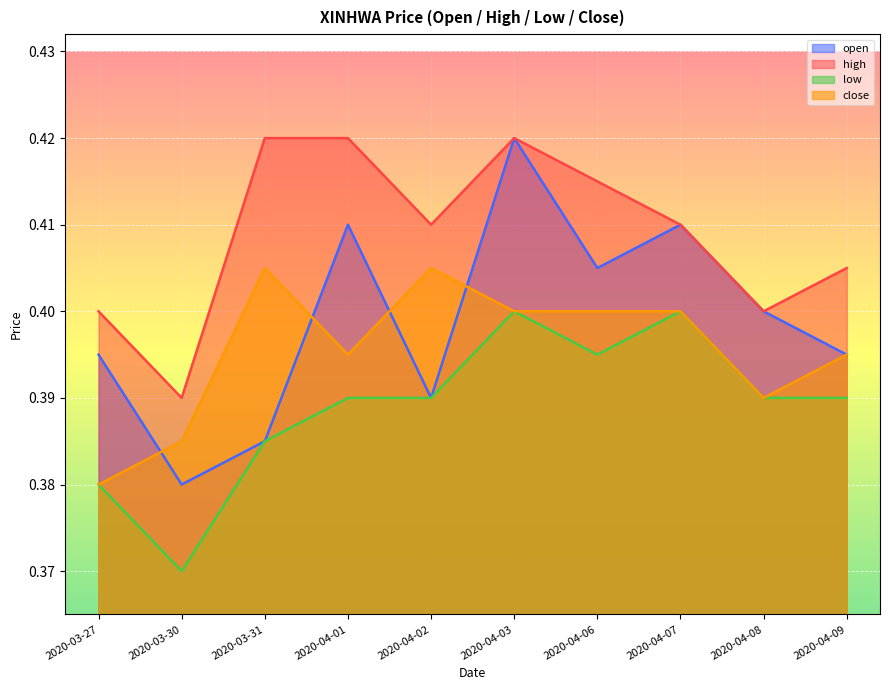

Where is open nearest to the value 0?

2020-03-30